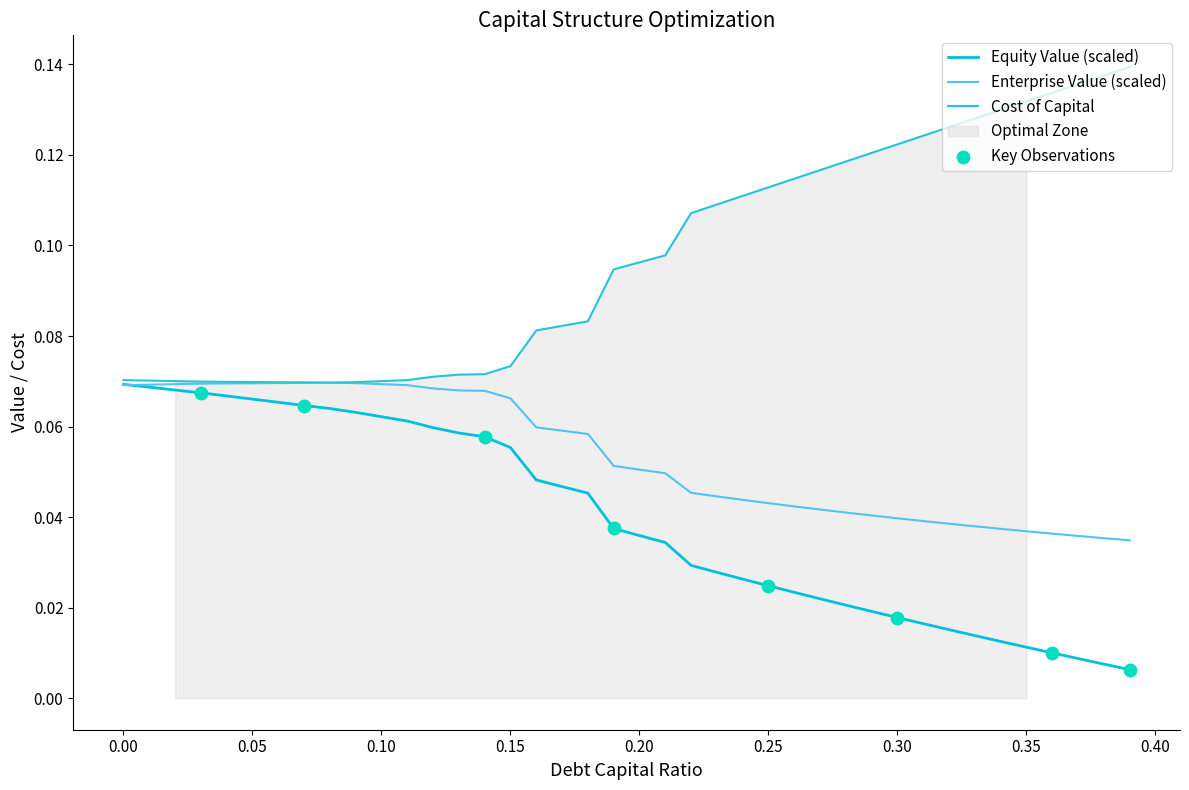

Which series has the largest total across all categories?

cost_capital